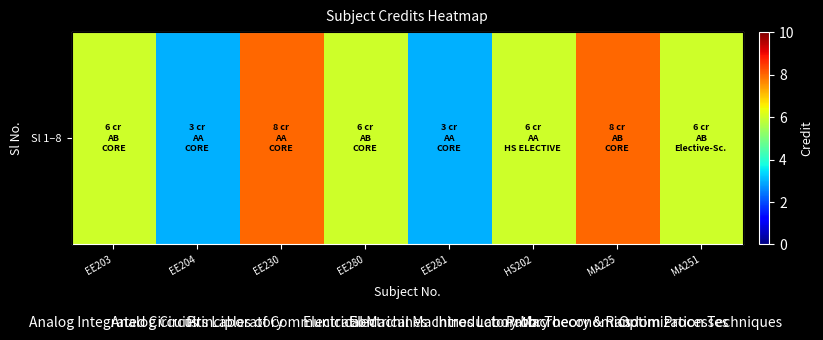

The chart shows a value of 2 at EE281. True or false?

False